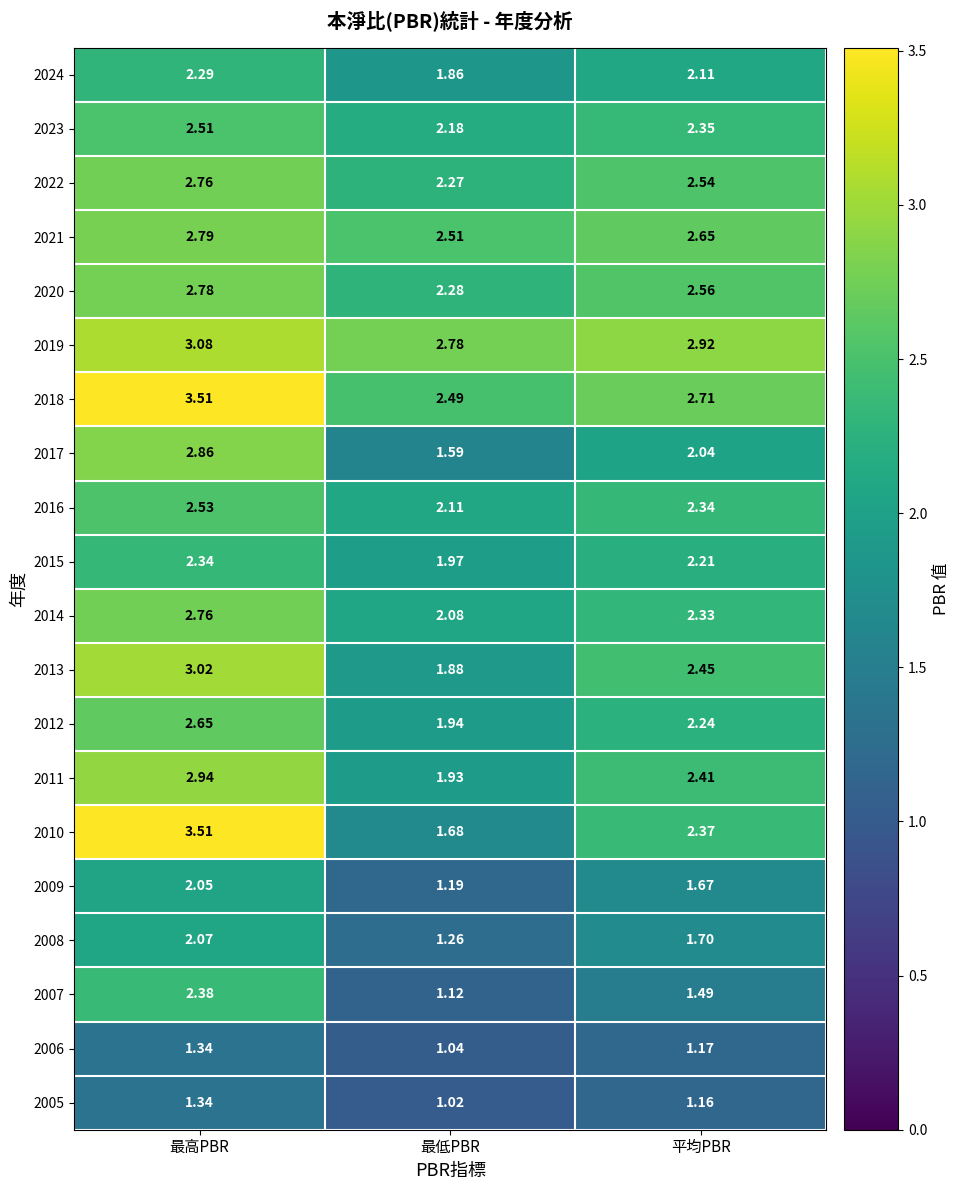

Between 最高PBR and 平均PBR, which series saw the biggest shift?

2010